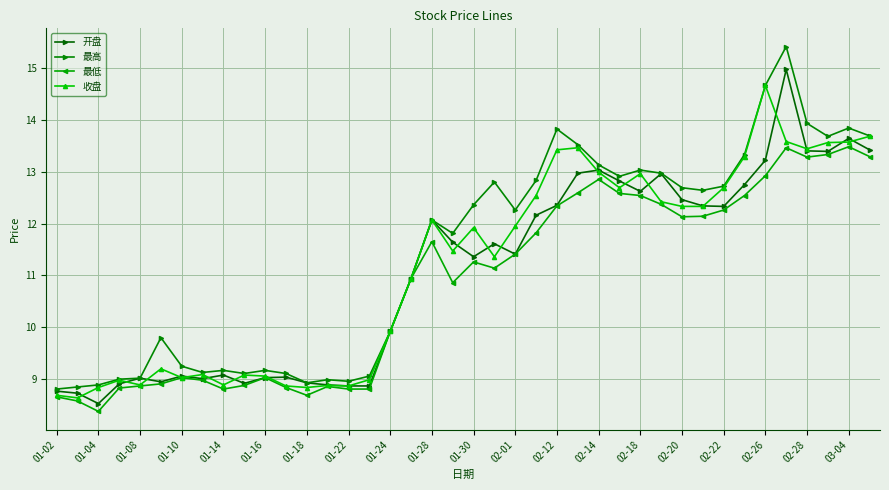

Is this an area chart (filled region under the line)?

No